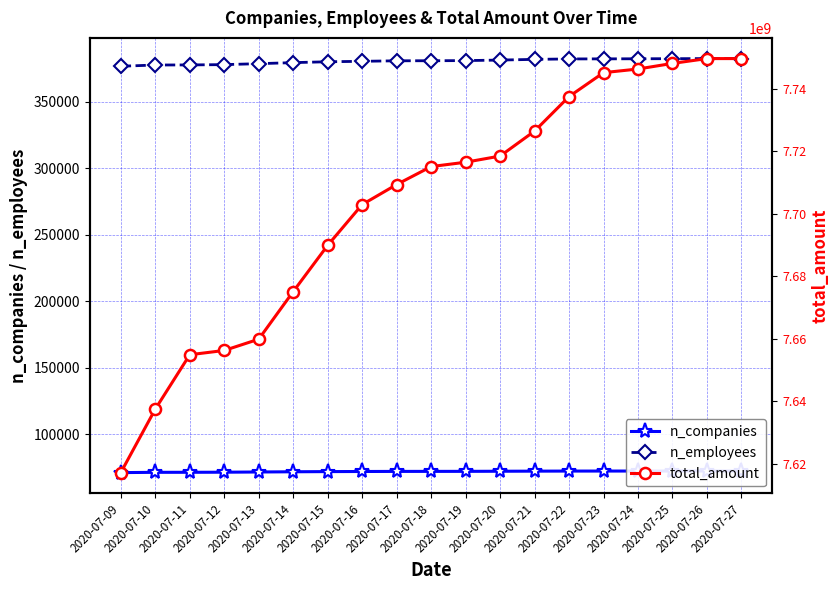

Does the chart have visible grid lines?

Yes